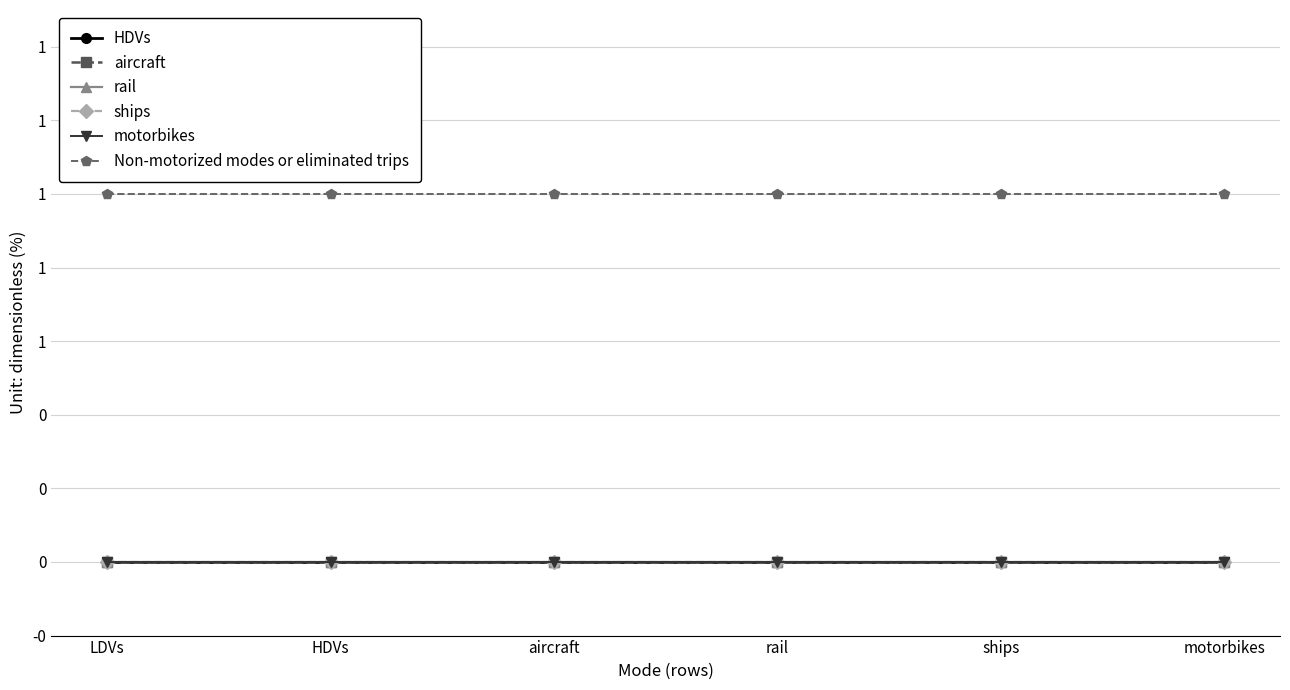

Is the value of ships at aircraft greater than the value of HDVs at rail?

No